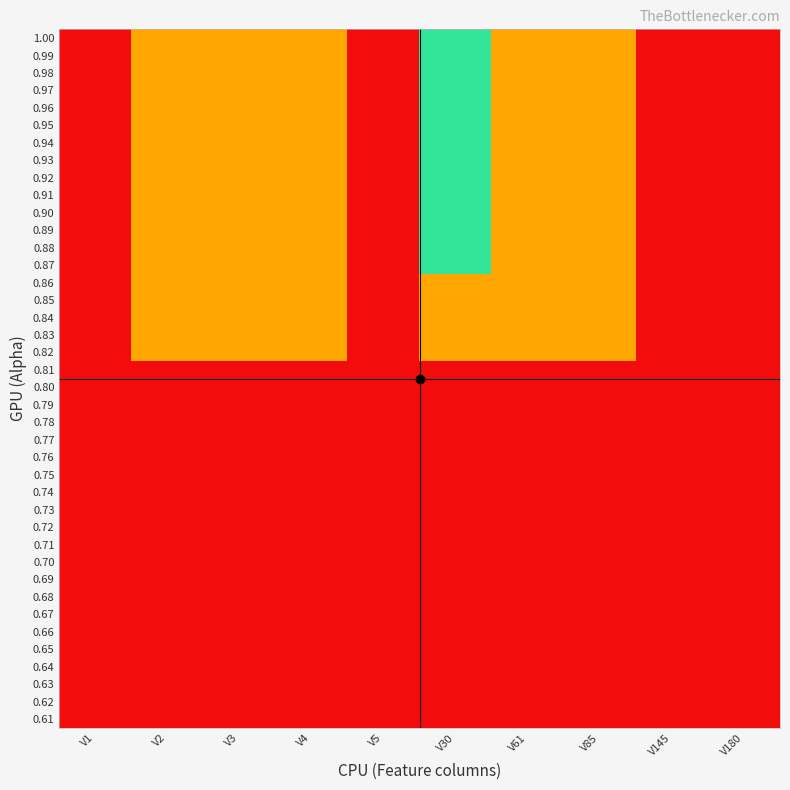

What is the smallest value displayed?

1